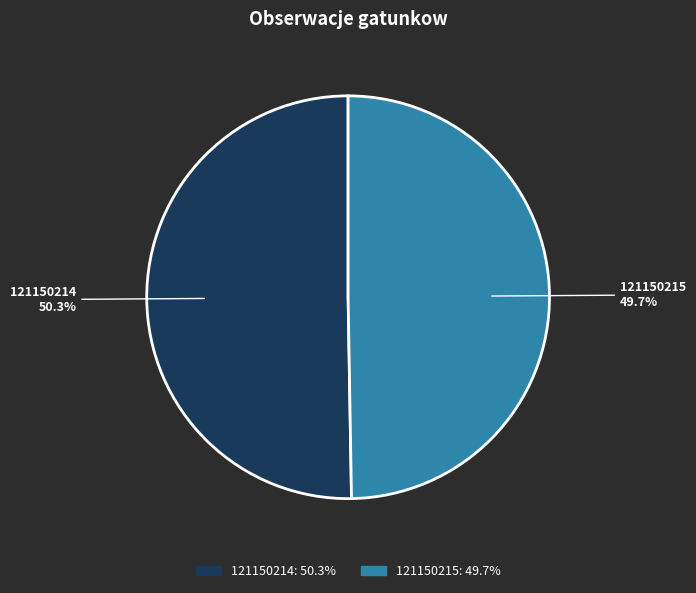

Rank the categories by value from lowest to highest.

121150215, 121150214